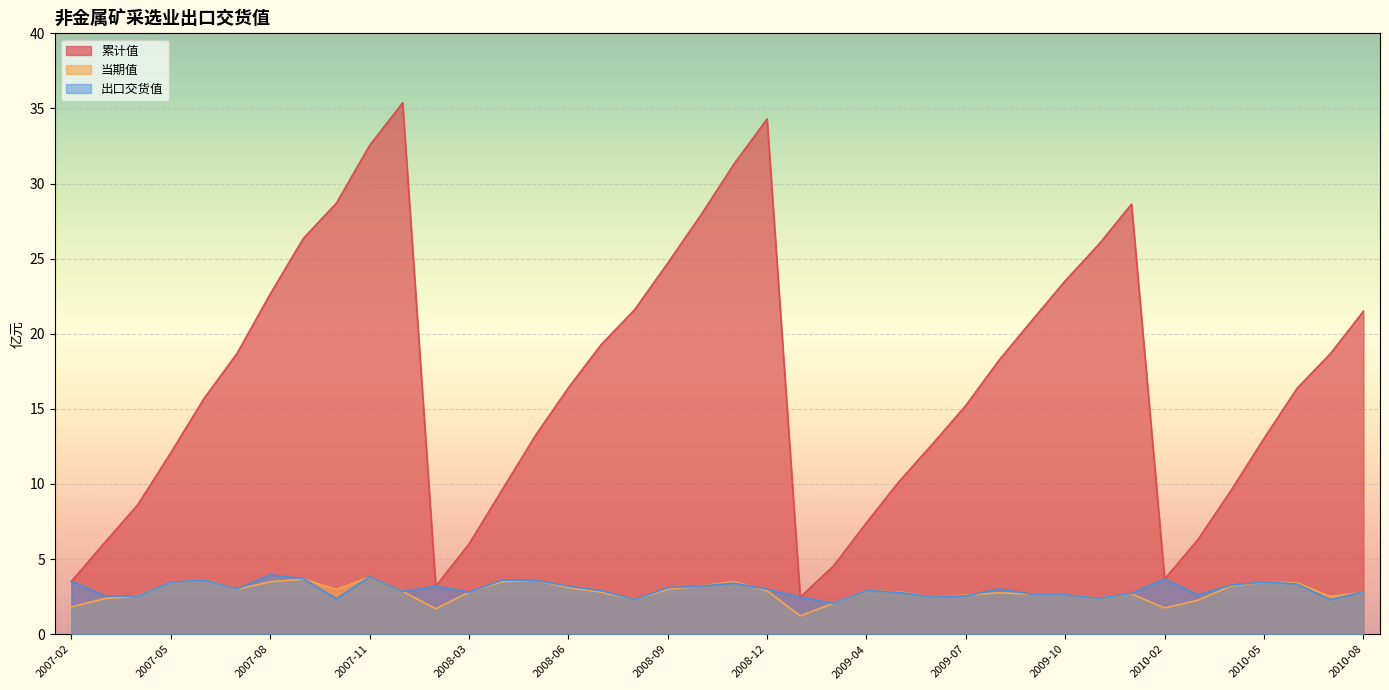

Between 2010-05 and 2007-08, which is larger?

2007-08